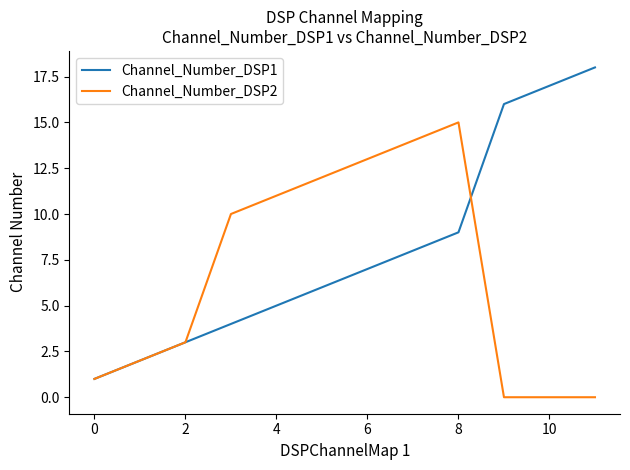

True or false: Channel_Number_DSP2 and Channel_Number_DSP1 cross at least once.

True